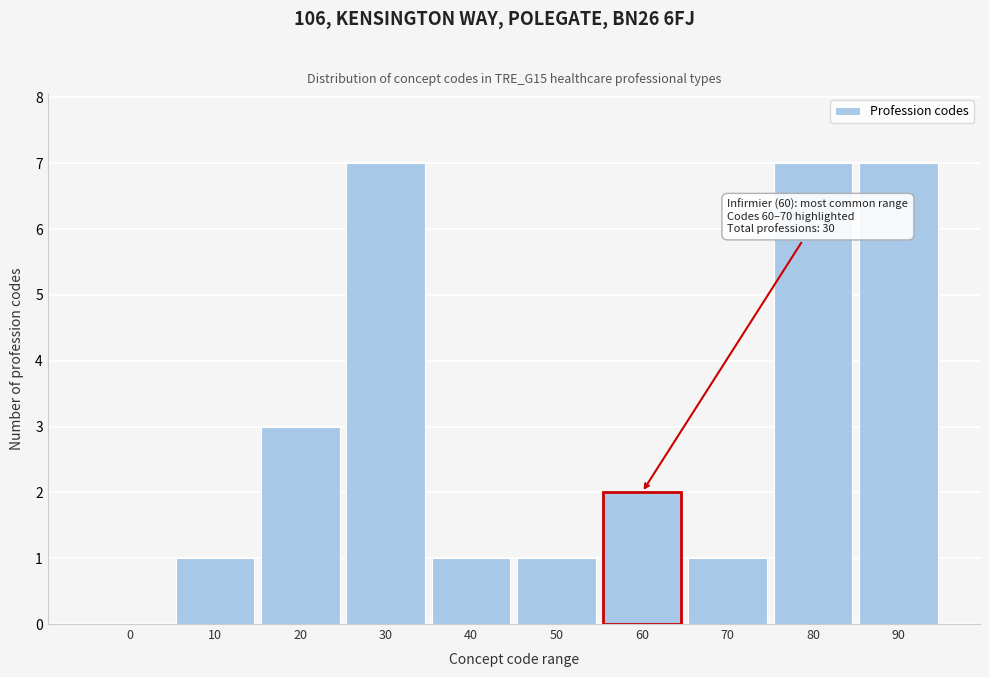

Reading right to left, transcribe all the data shown in this chart.

90=7	80=7	70=1	60=2	50=1	40=1	30=7	20=3	10=1	0=0